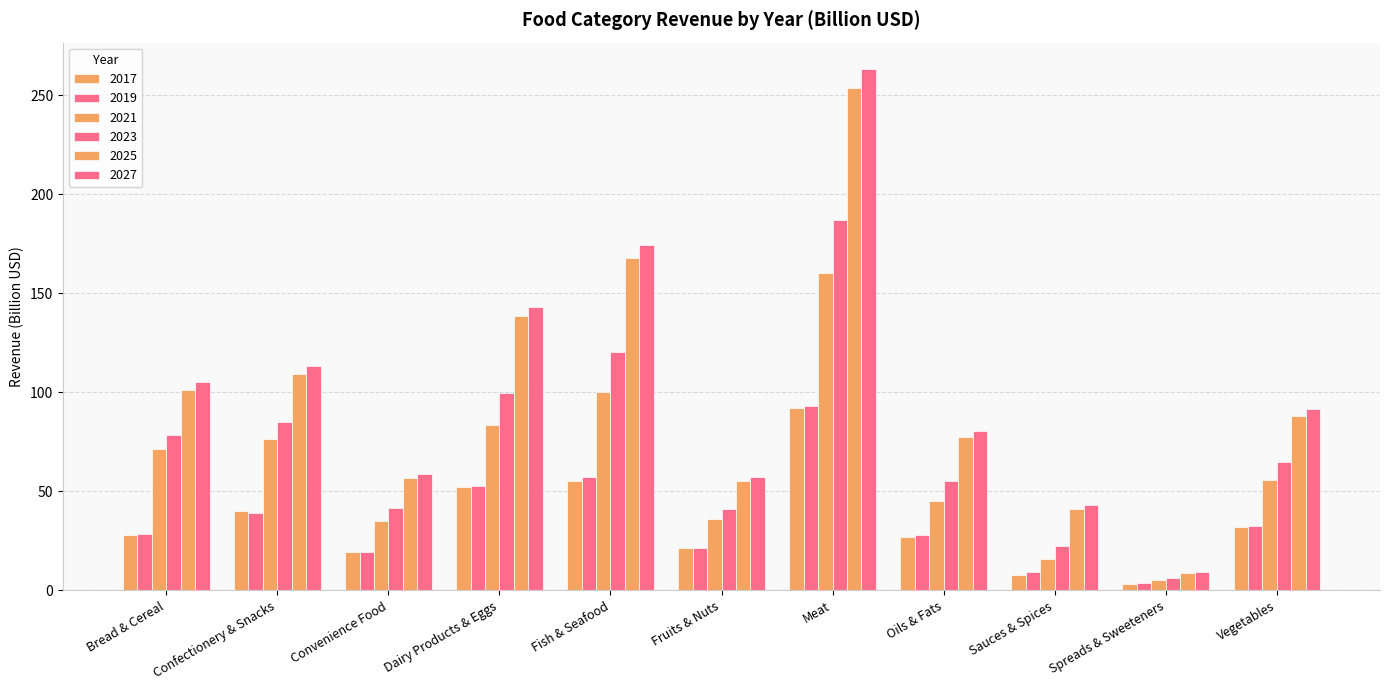

What is the sum of all 2023 values?

801.4